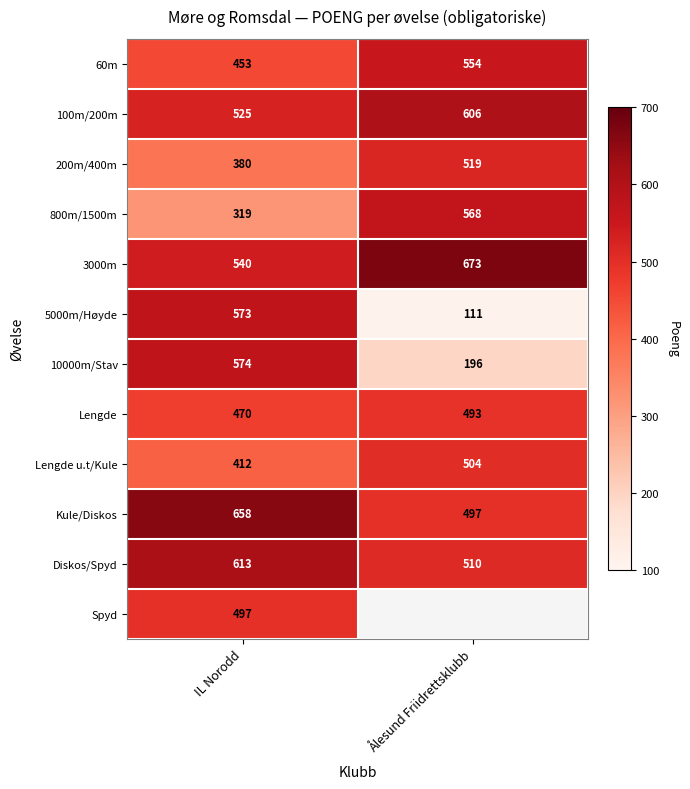

At how many categories does at least one series exceed 210?

2